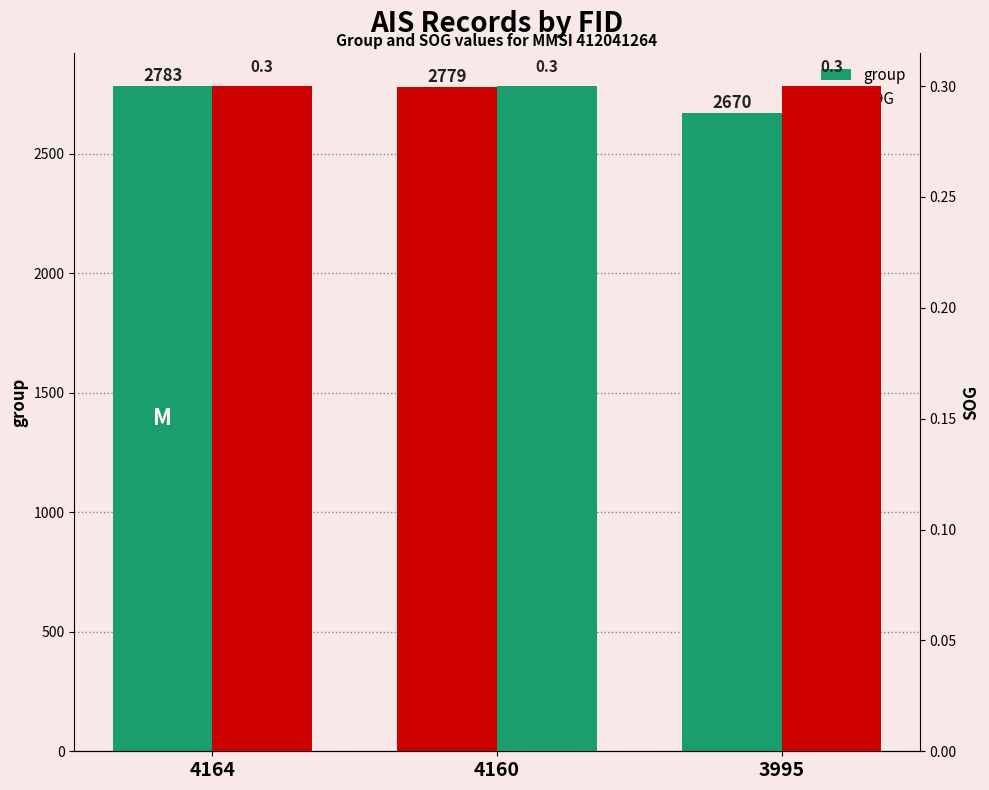

Rank the categories by SOG value from highest to lowest.

4164, 4160, 3995